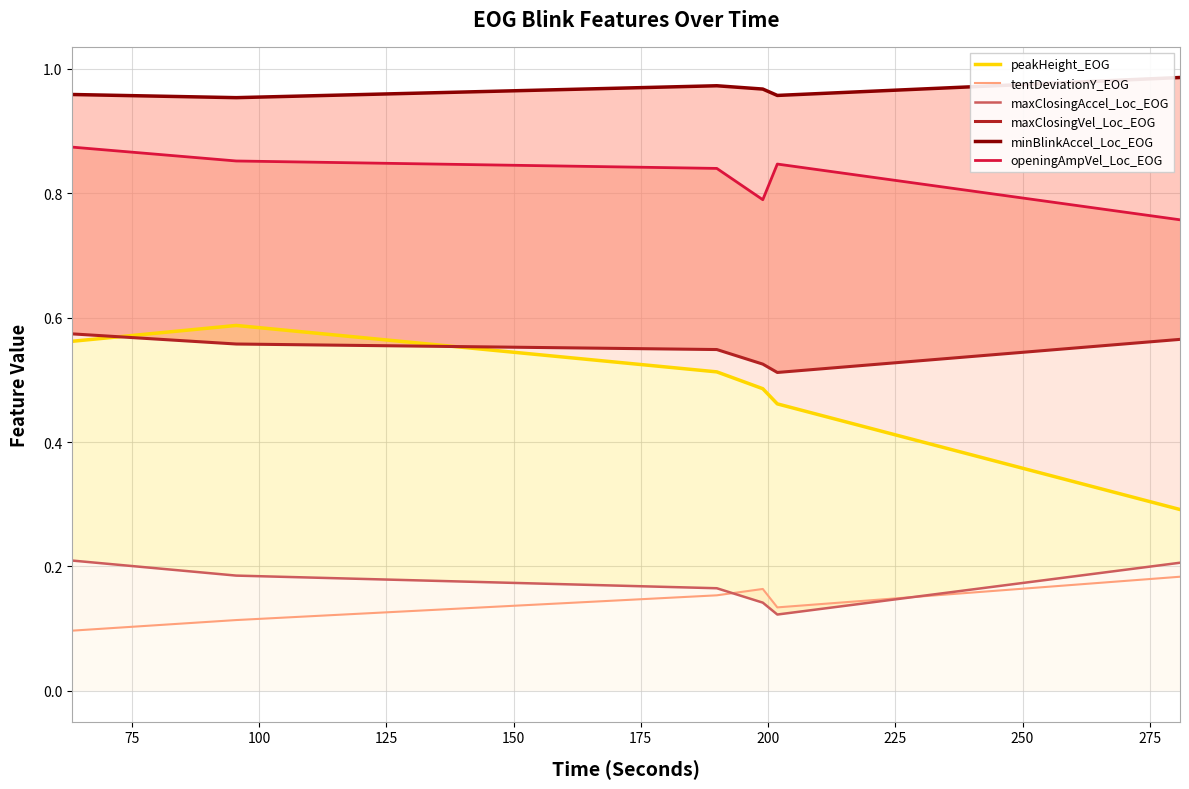

At how many categories does at least one series exceed 0?

6